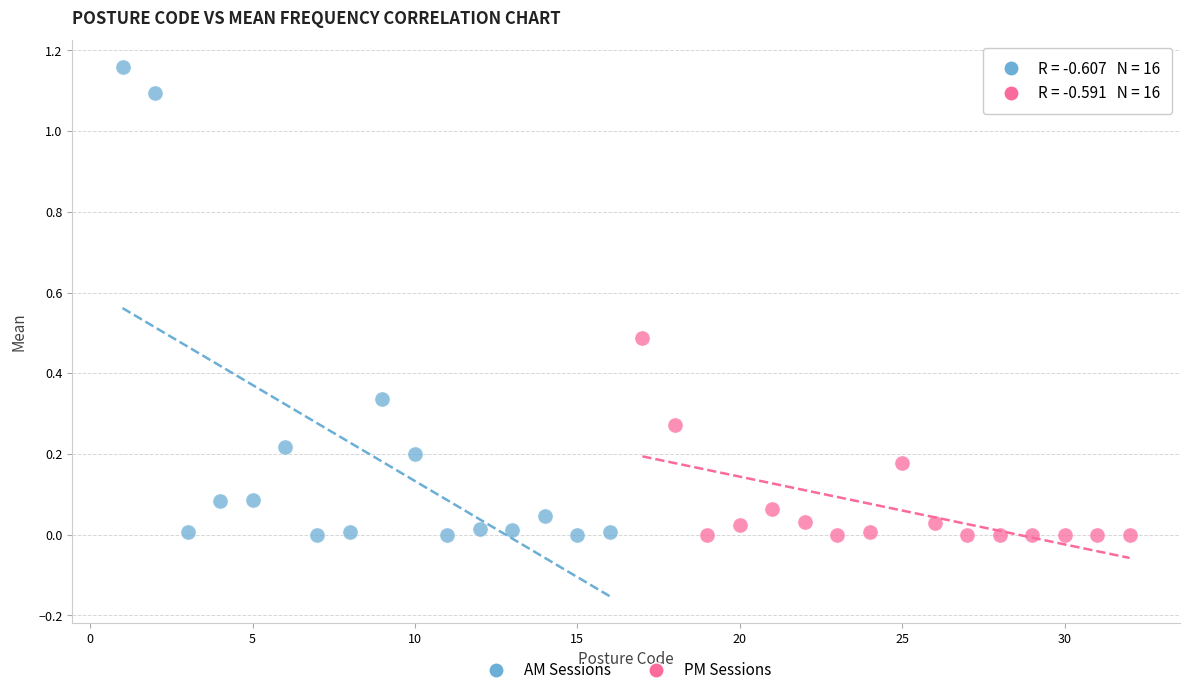

Which series has the largest Y range (max minus min)?

AM Sessions